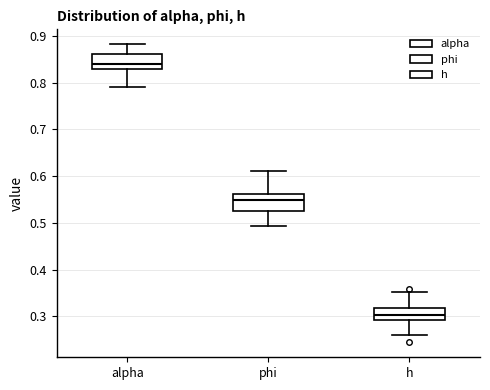

Where does the median line of the box for phi sit on the y-axis? The values are not printed on the chart, so give them approximately, as read against the axis.

0.55